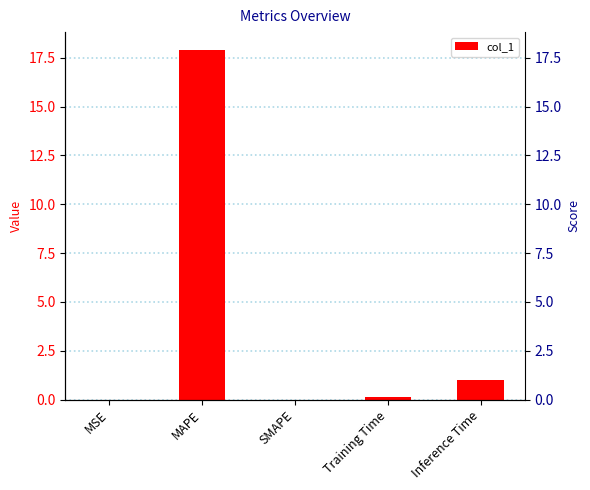

What is the difference between the values at SMAPE and Inference Time?

1.0